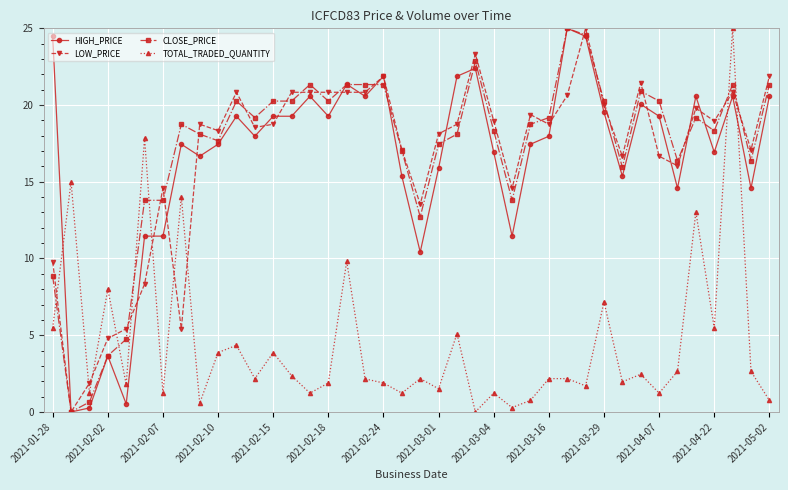

True or false: CLOSE_PRICE has more than 0 points higher than both neighbors.

True